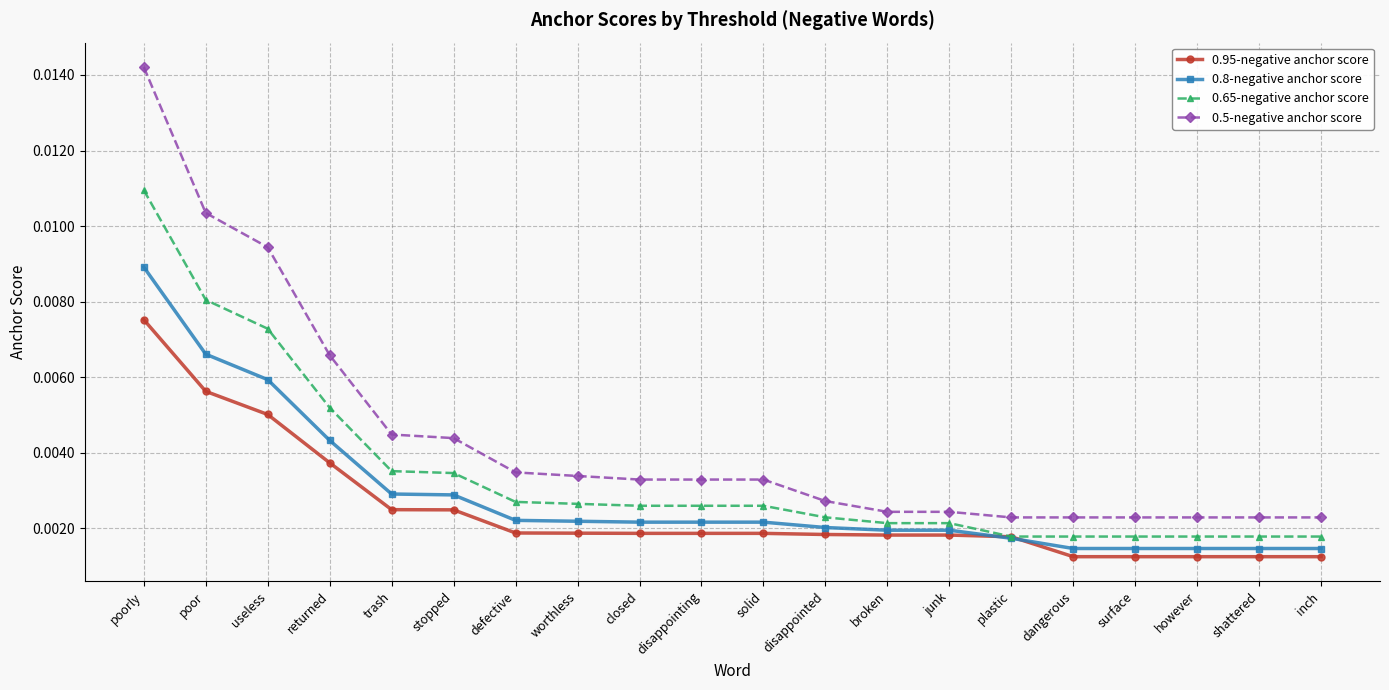

Which series has the largest range (max minus min)?

0.5-negative anchor score